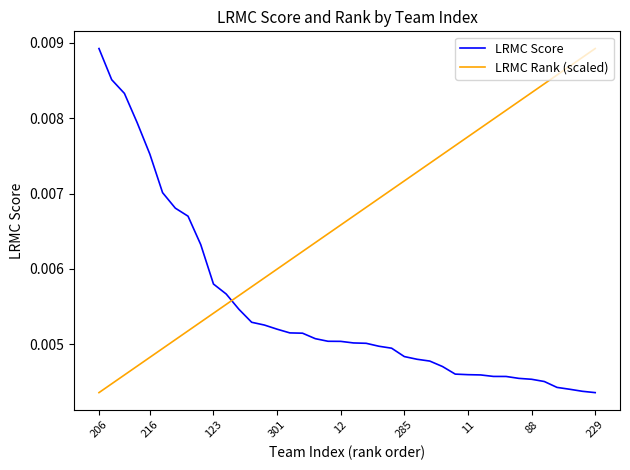

True or false: LRMC Score and LRMC Rank (scaled) intersect in this chart.

True